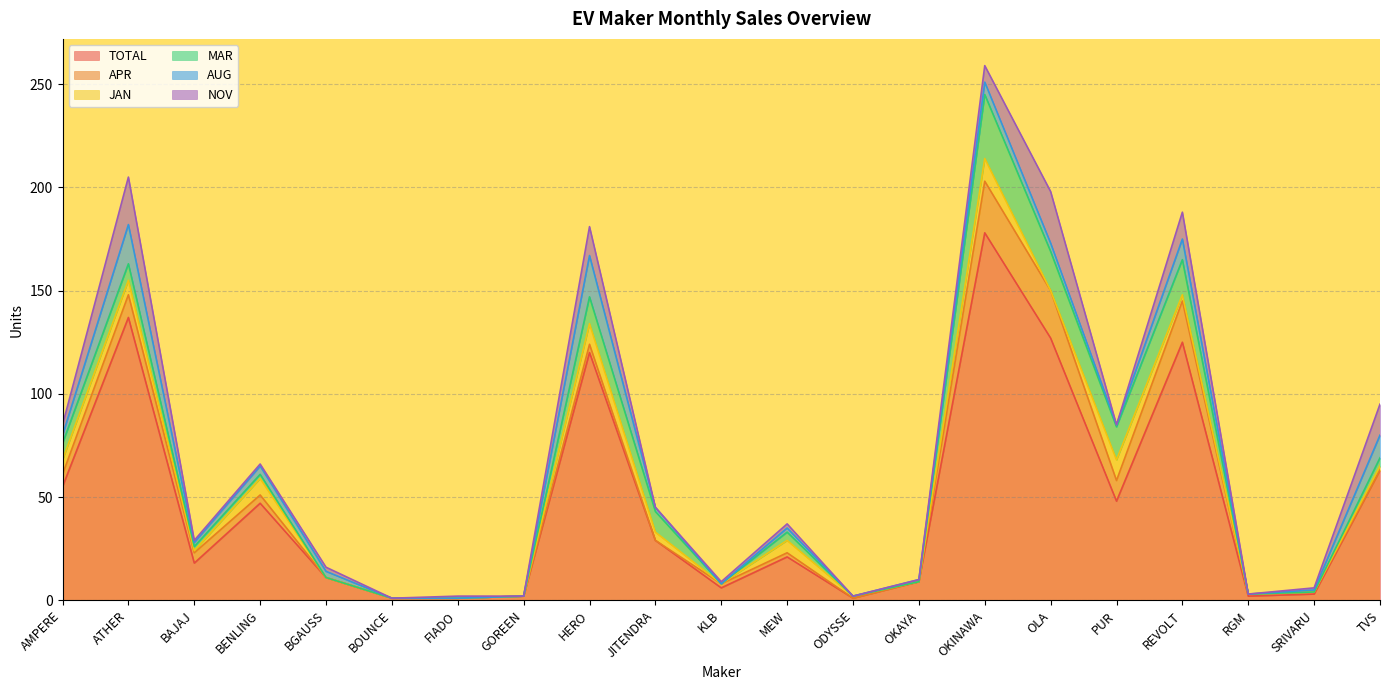

Reading right to left, extract all data points from this chart.

TOTAL: TVS=63	SRIVARU=3	RGM=2	REVOLT=125	PUR=48	OLA=127	OKINAWA=178	OKAYA=9	ODYSSE=1	MEW=21	KLB=6	JITENDRA=29	HERO=120	GOREEN=2	FIADO=1	BOUNCE=1	BGAUSS=11	BENLING=47	BAJAJ=18	ATHER=137	AMPERE=55
APR: TVS=0	SRIVARU=1	RGM=1	REVOLT=20	PUR=10	OLA=23	OKINAWA=25	OKAYA=0	ODYSSE=0	MEW=2	KLB=2	JITENDRA=0	HERO=4	GOREEN=0	FIADO=0	BOUNCE=0	BGAUSS=0	BENLING=4	BAJAJ=5	ATHER=11	AMPERE=6
JAN: TVS=2	SRIVARU=0	RGM=0	REVOLT=3	PUR=10	OLA=0	OKINAWA=11	OKAYA=0	ODYSSE=1	MEW=6	KLB=0	JITENDRA=4	HERO=10	GOREEN=0	FIADO=0	BOUNCE=0	BGAUSS=0	BENLING=8	BAJAJ=1	ATHER=7	AMPERE=7
MAR: TVS=4	SRIVARU=0	RGM=0	REVOLT=17	PUR=16	OLA=19	OKINAWA=31	OKAYA=0	ODYSSE=0	MEW=4	KLB=0	JITENDRA=10	HERO=13	GOREEN=0	FIADO=0	BOUNCE=0	BGAUSS=0	BENLING=2	BAJAJ=2	ATHER=8	AMPERE=8
AUG: TVS=11	SRIVARU=1	RGM=0	REVOLT=10	PUR=1	OLA=4	OKINAWA=6	OKAYA=1	ODYSSE=0	MEW=2	KLB=0	JITENDRA=2	HERO=20	GOREEN=0	FIADO=0	BOUNCE=0	BGAUSS=3	BENLING=4	BAJAJ=2	ATHER=19	AMPERE=4
NOV: TVS=15	SRIVARU=1	RGM=0	REVOLT=13	PUR=0	OLA=25	OKINAWA=8	OKAYA=0	ODYSSE=0	MEW=2	KLB=1	JITENDRA=0	HERO=14	GOREEN=0	FIADO=1	BOUNCE=0	BGAUSS=2	BENLING=1	BAJAJ=1	ATHER=23	AMPERE=5